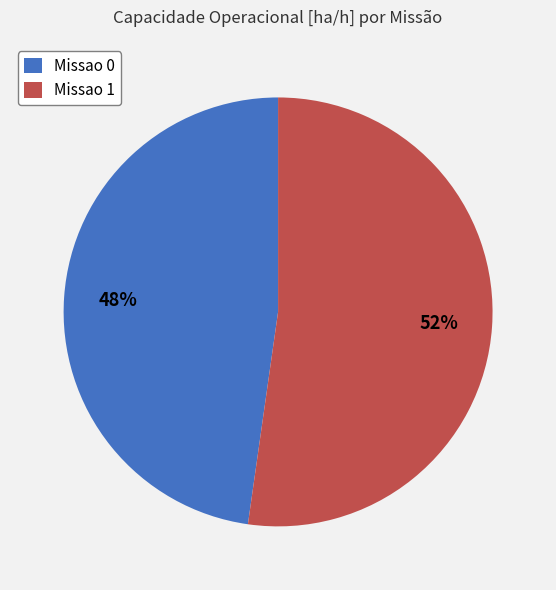

To the nearest percent, what portion does Missao 0 represent?

48%